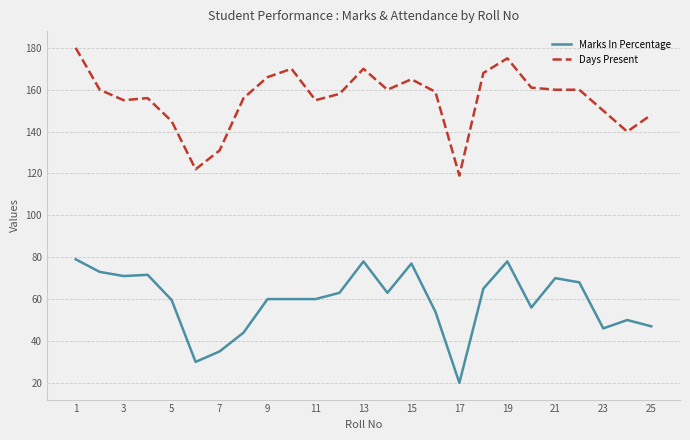

True or false: Days Present and Marks In Percentage intersect in this chart.

False